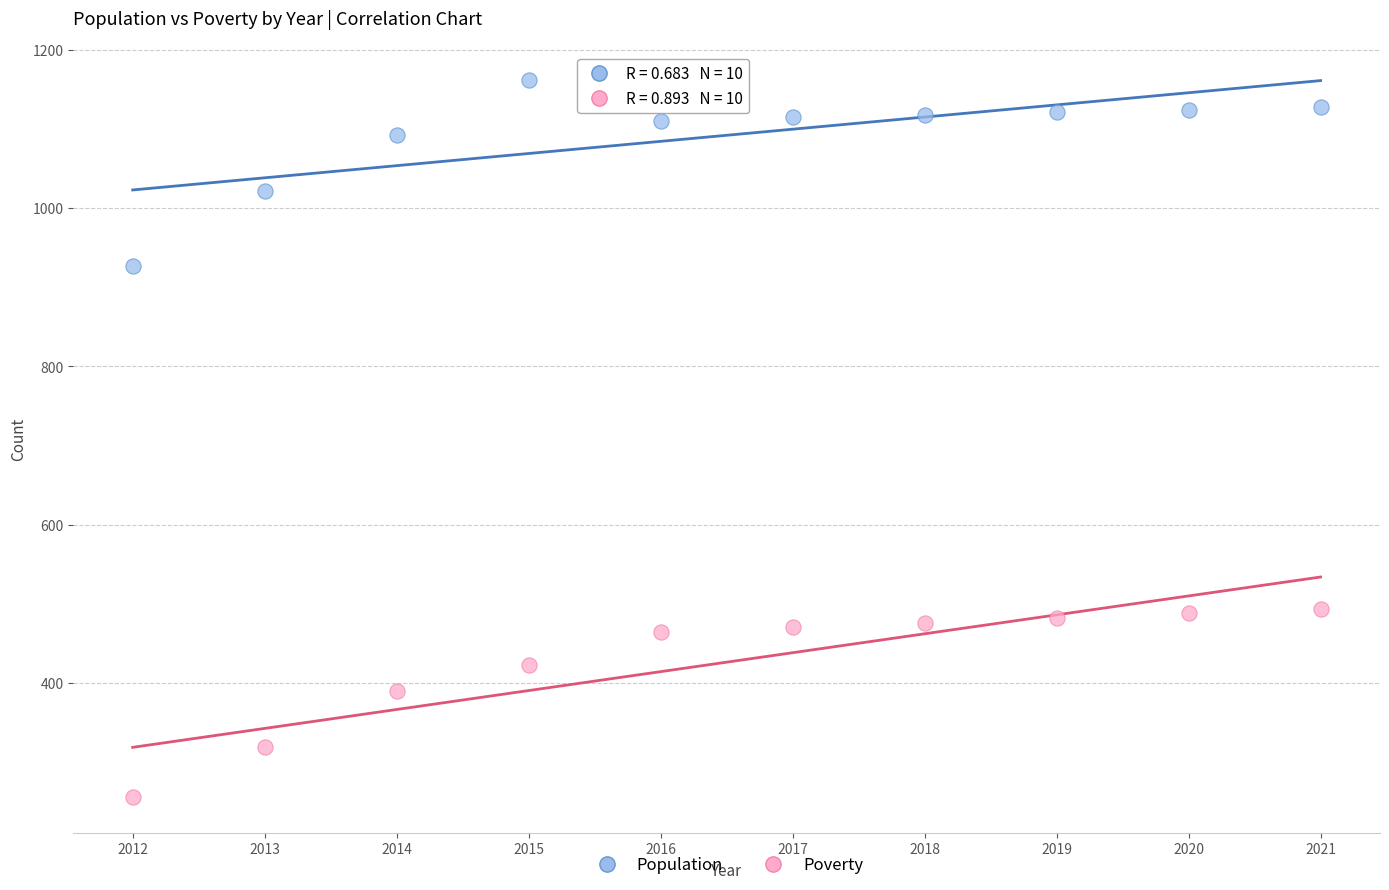

Across all data points, what is the range of Y values (max minus min)?

906